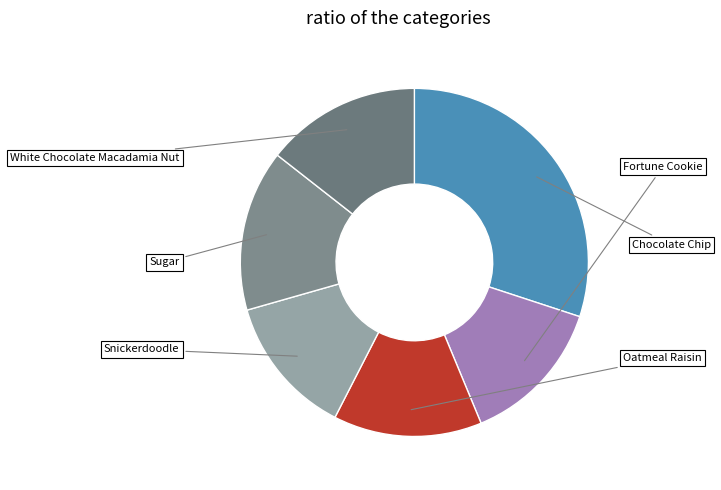

How much of the chart is everything except Sugar?

85.0%